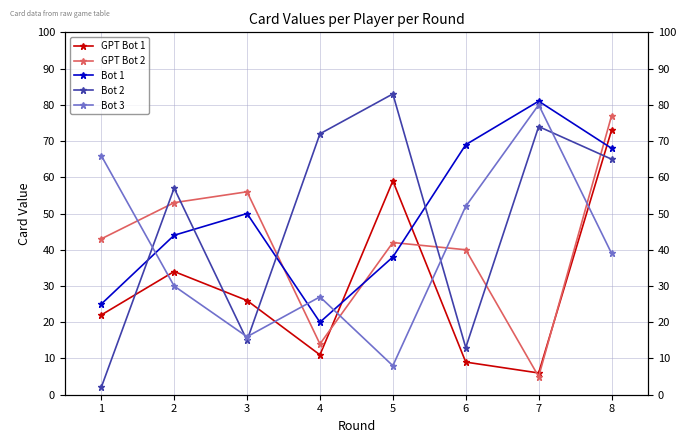

True or false: Bot 1 and Bot 2 cross at least once.

True